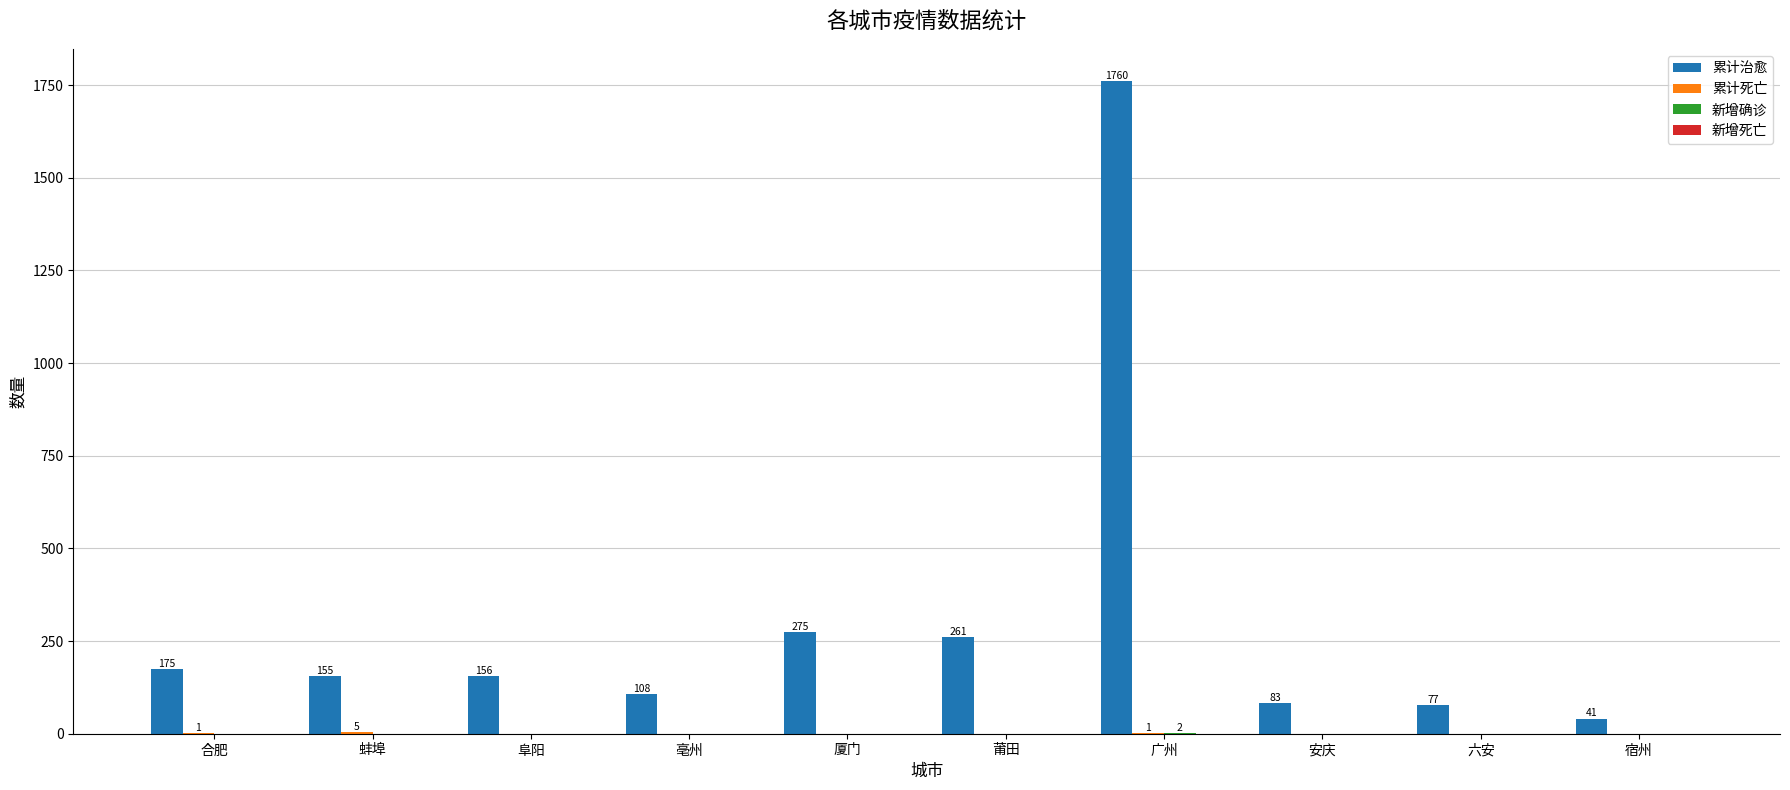

What is the total value across all series at 安庆?

83